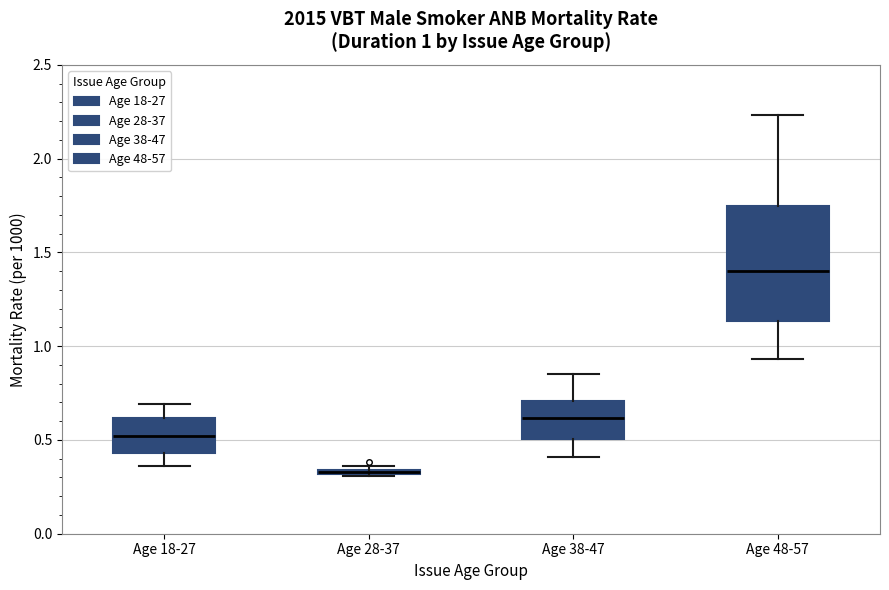

Which box is the tallest, from its lower edge to its upper edge?

Age 48-57